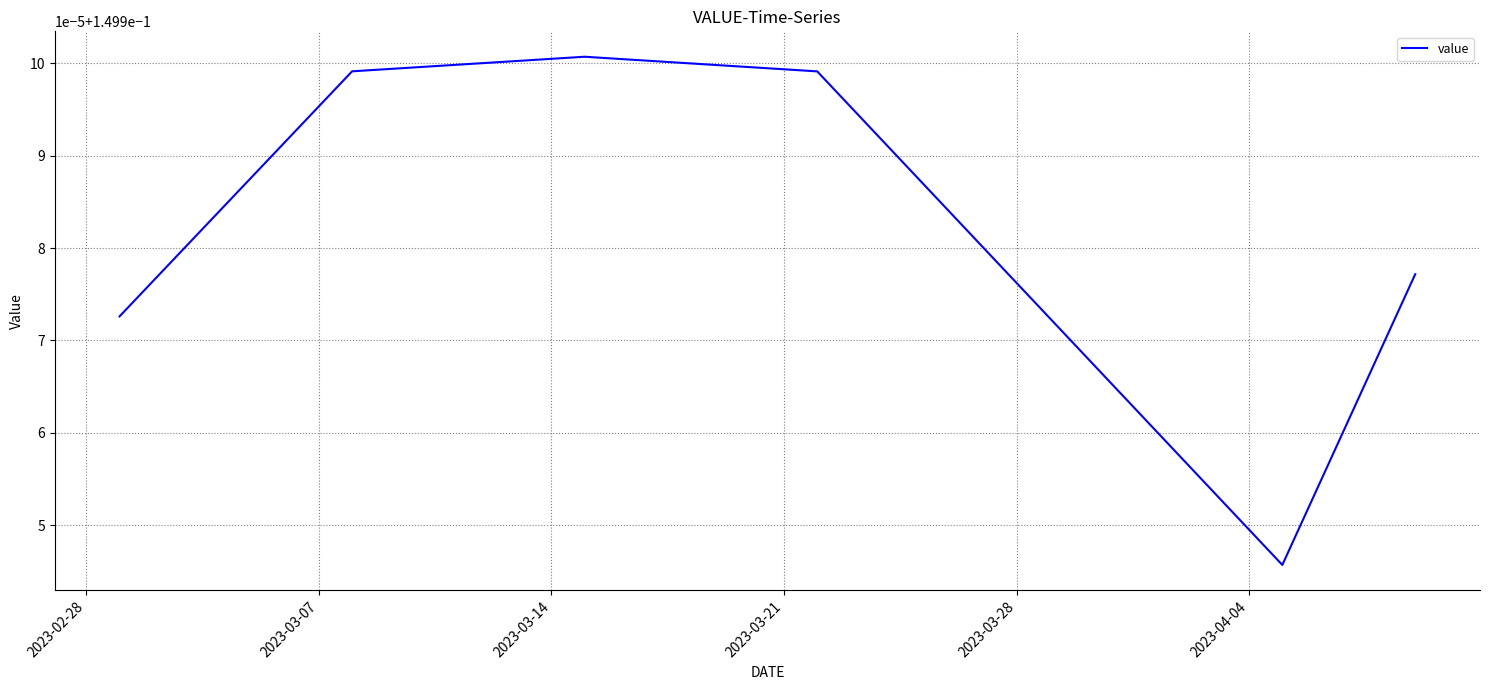

Does the chart display data point markers on the line(s)?

No